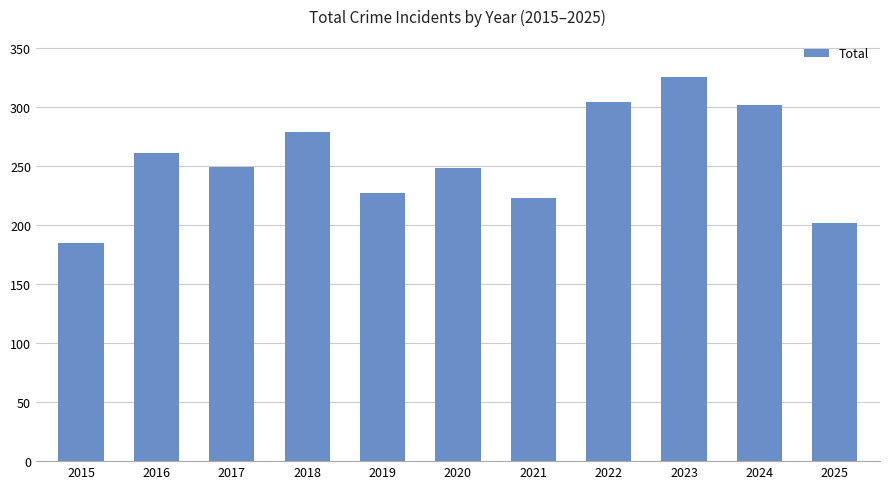

The value at 2018 is 144. True or false?

False